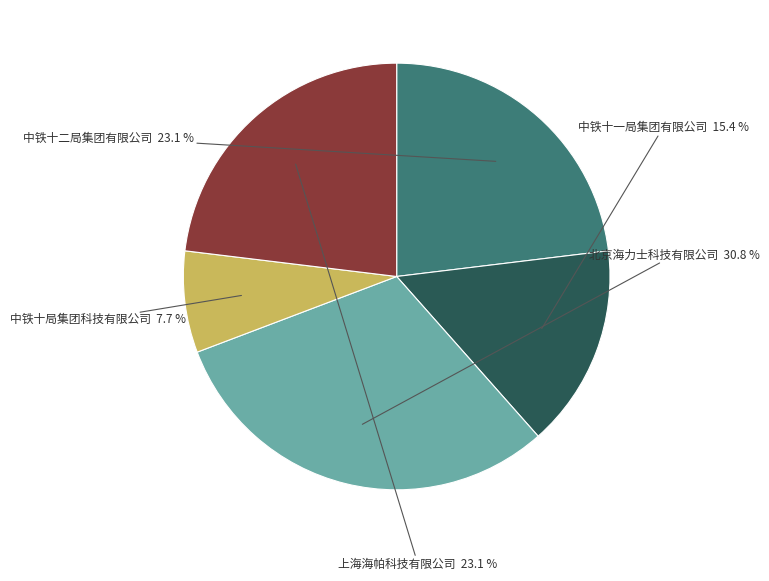

Does any single category account for the majority?

No